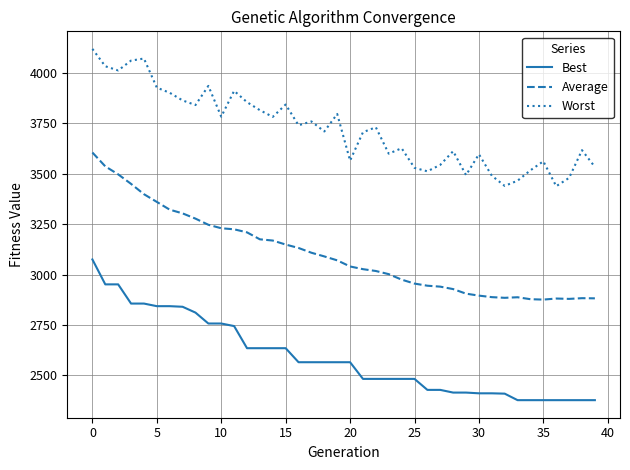

Rank the series by their average value, from lowest to highest.

Best, Average, Worst